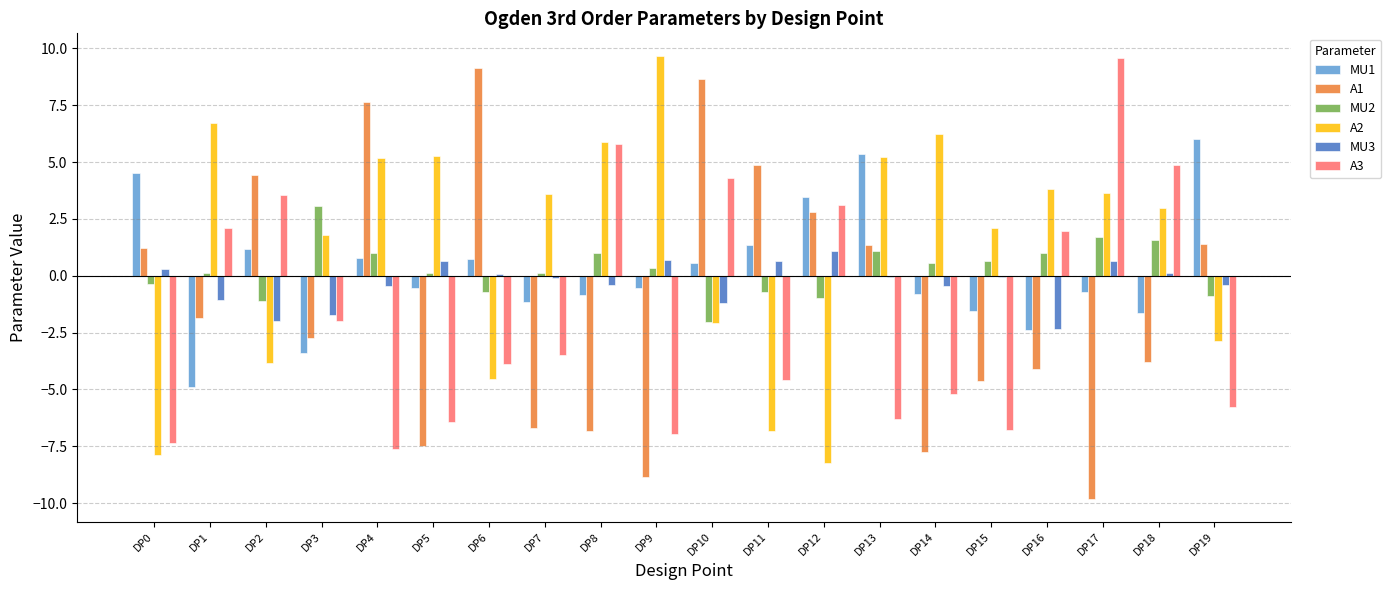

Is it true that A3 equals 5.8 at DP8?

True